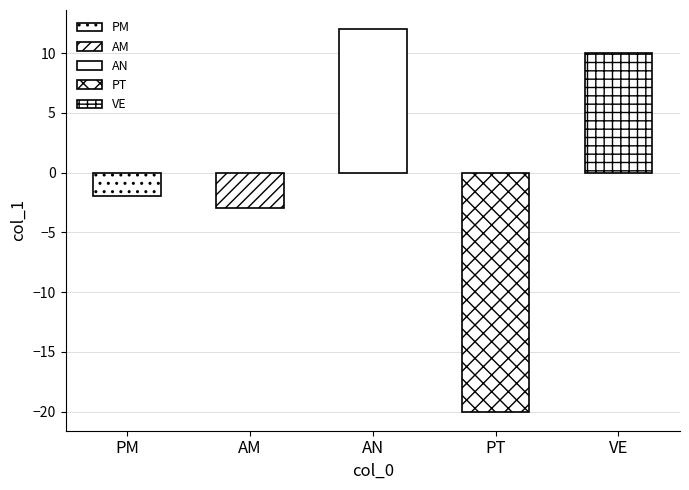

What is the label of the 1st bar from the right?

VE